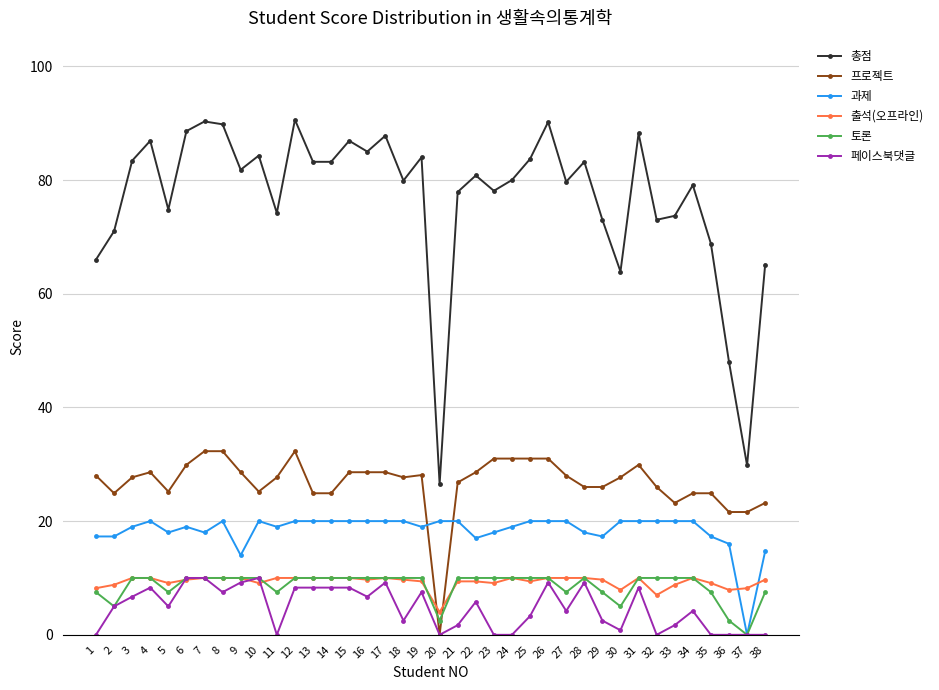

Count the number of categories in the chart.

38